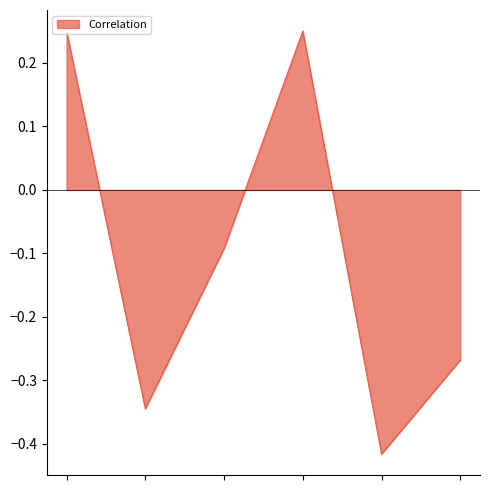

What is the difference between the maximum and second lowest values?

0.6